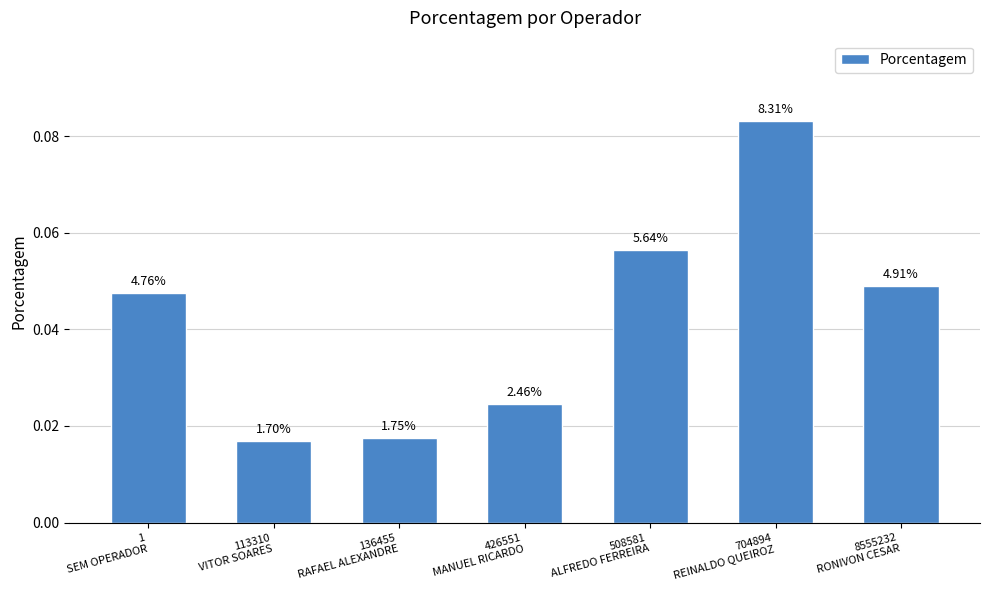

Are the bars grouped side by side (vs. stacked)?

No